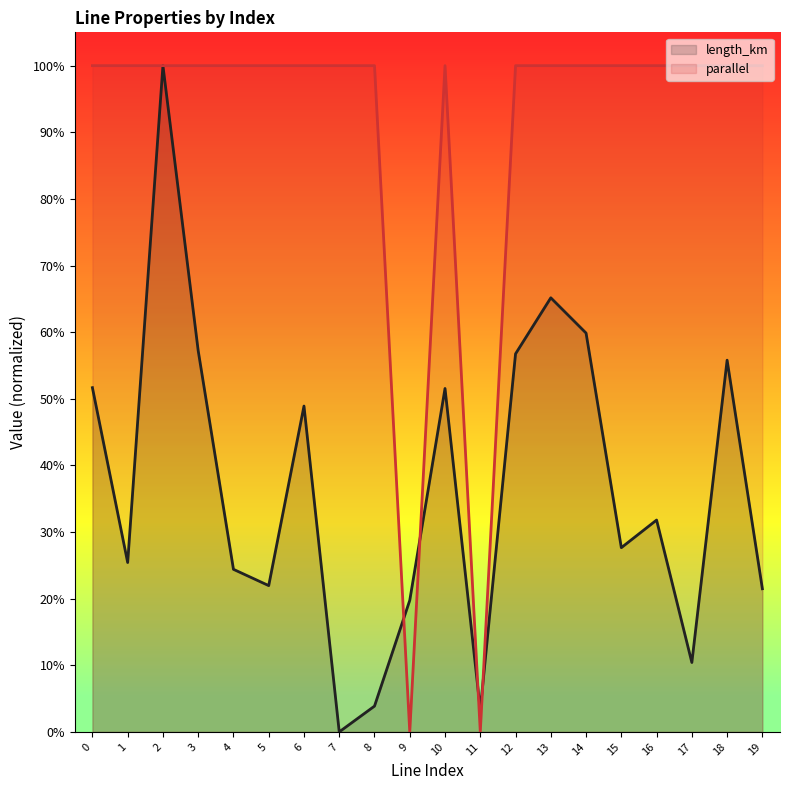

What is the value of the parallel point at the 1st from the left?

1.0